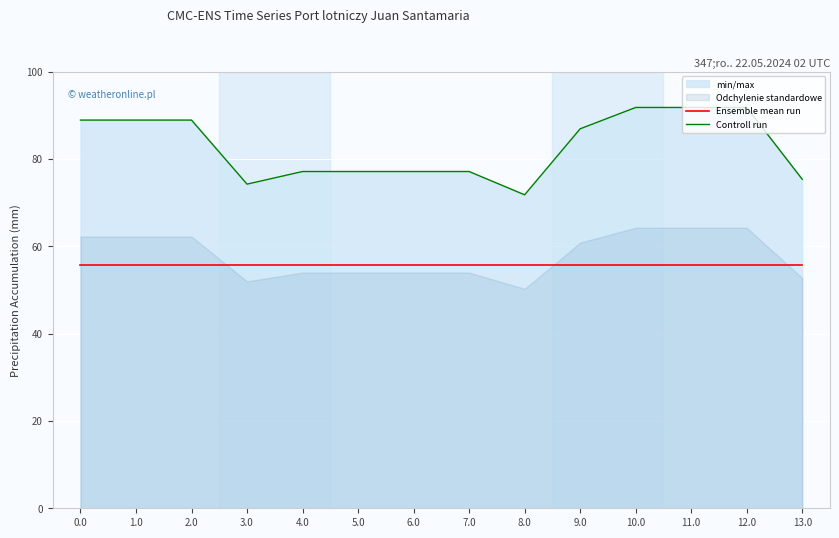

Does the chart display data point markers on the line(s)?

No